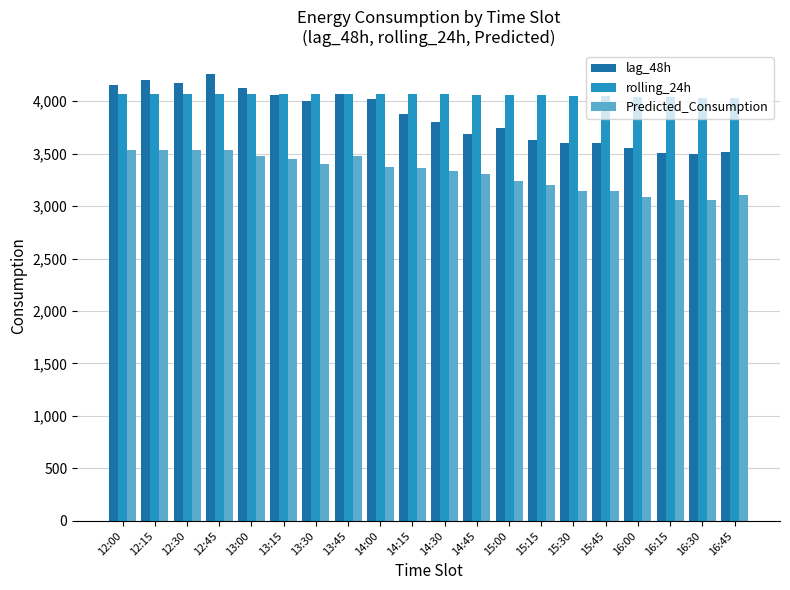

Rank the series by their average value, from lowest to highest.

Predicted_Consumption, lag_48h, rolling_24h